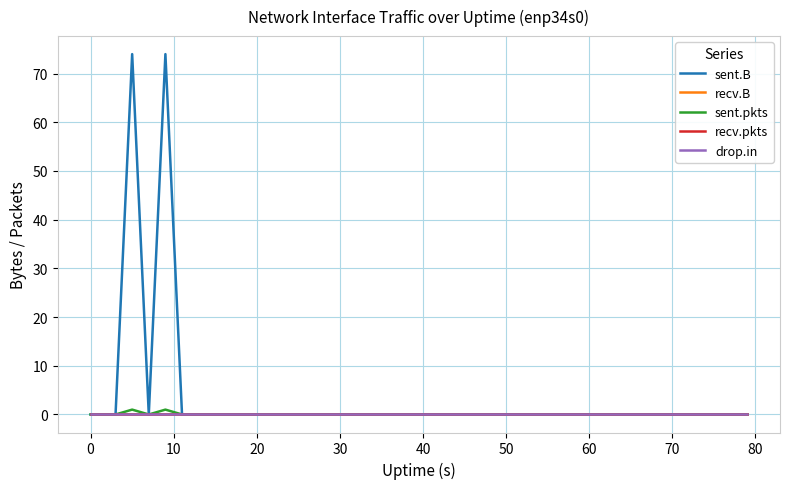

Does the chart have visible grid lines?

Yes